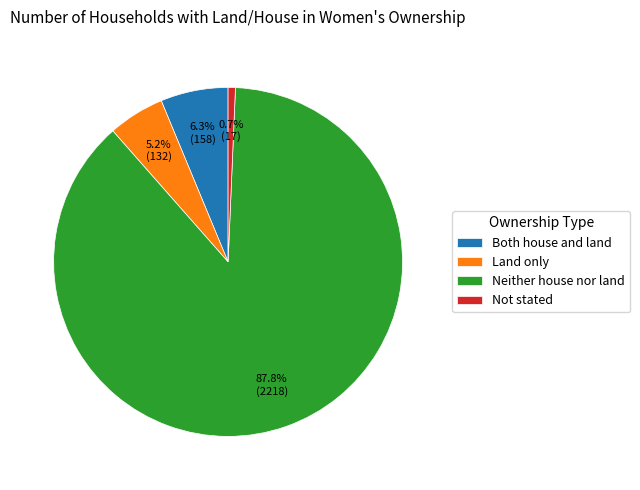

Count the number of slices in the pie.

4